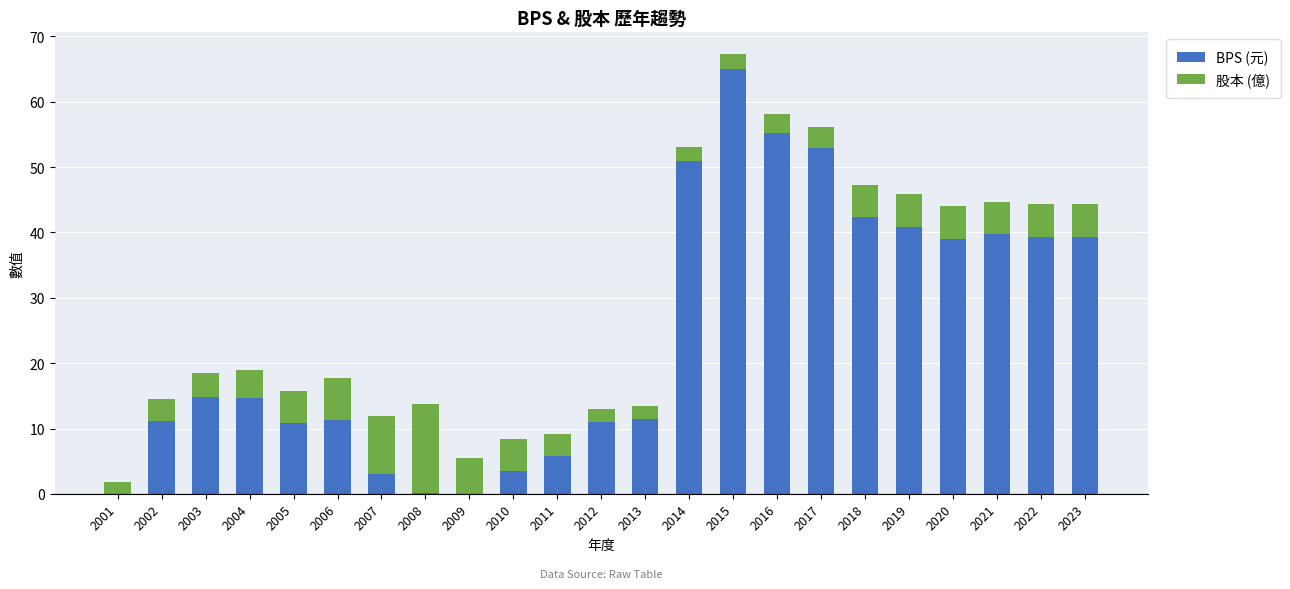

What are all the series names shown in the legend?

BPS (元), 股本 (億)